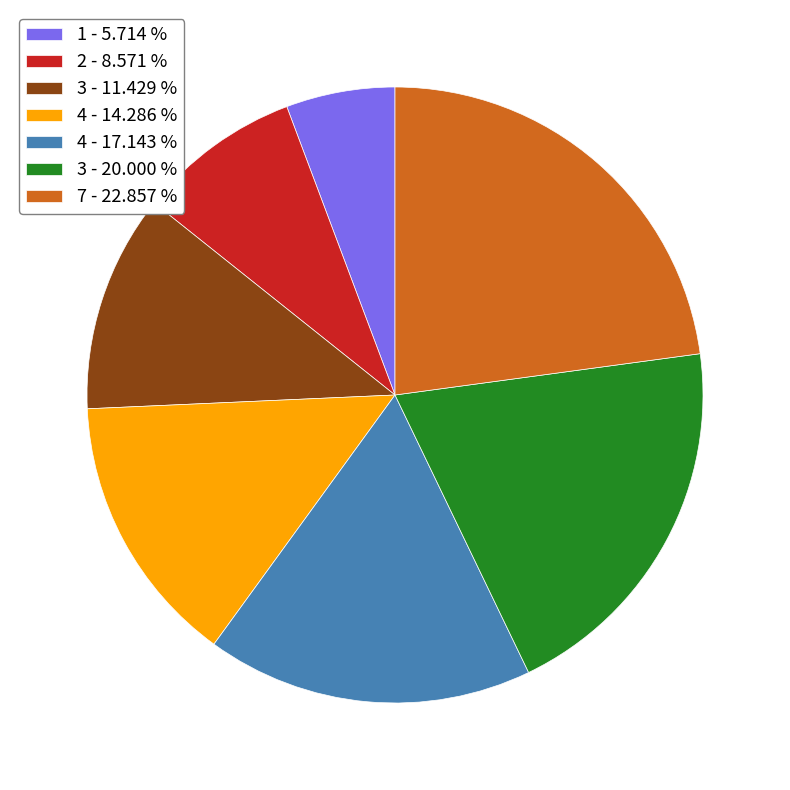

What is the largest slice in the pie chart?

7 - 22.857 %